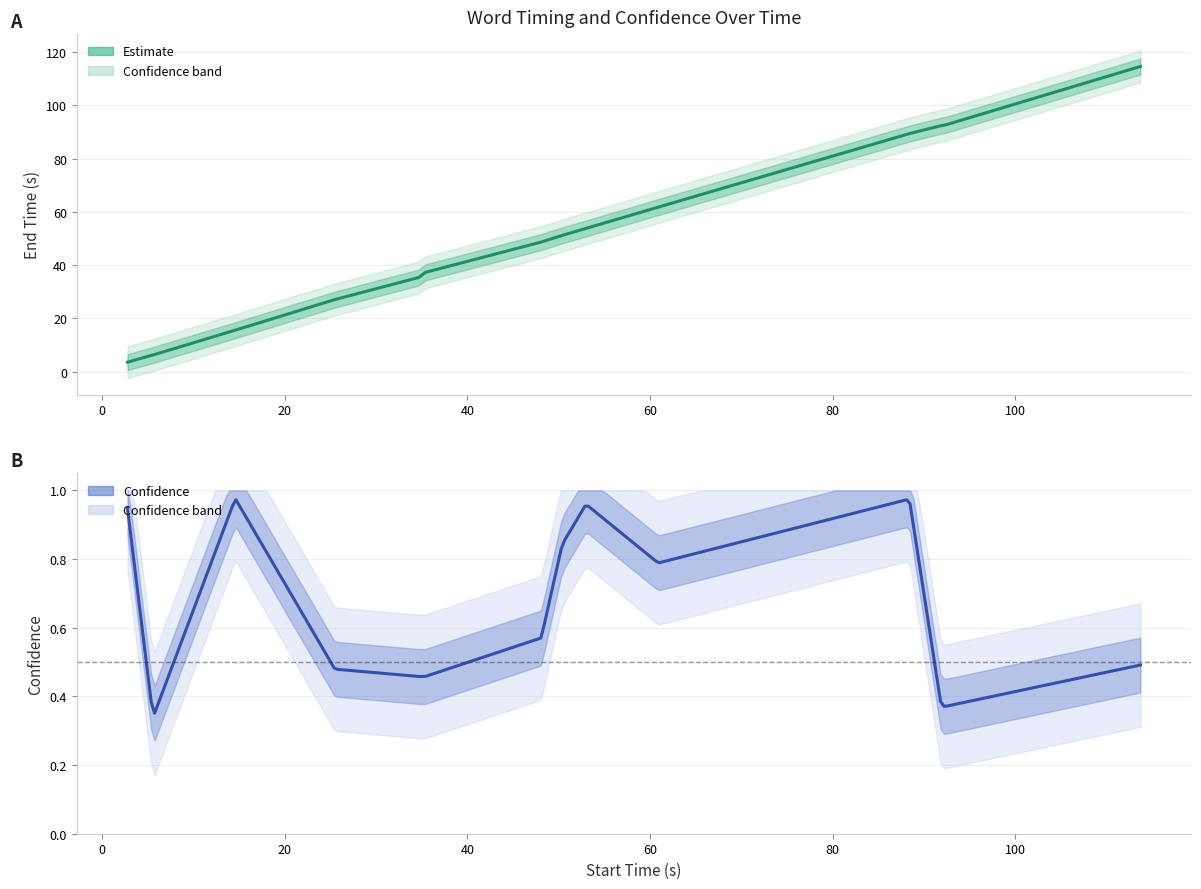

What is the minimum value shown in the chart?

0.3